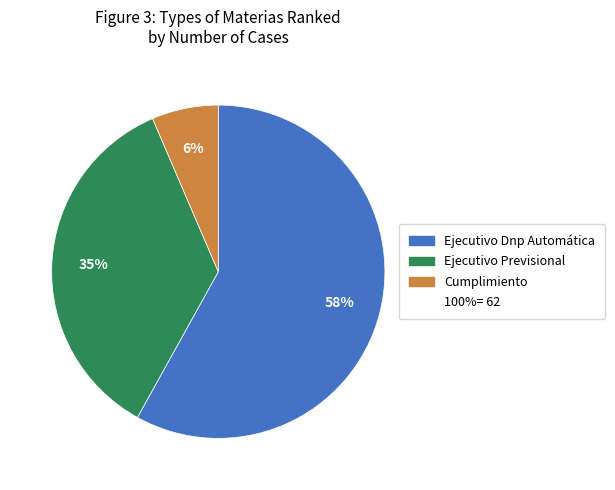

Is there any slice that represents more than half of the pie?

Yes